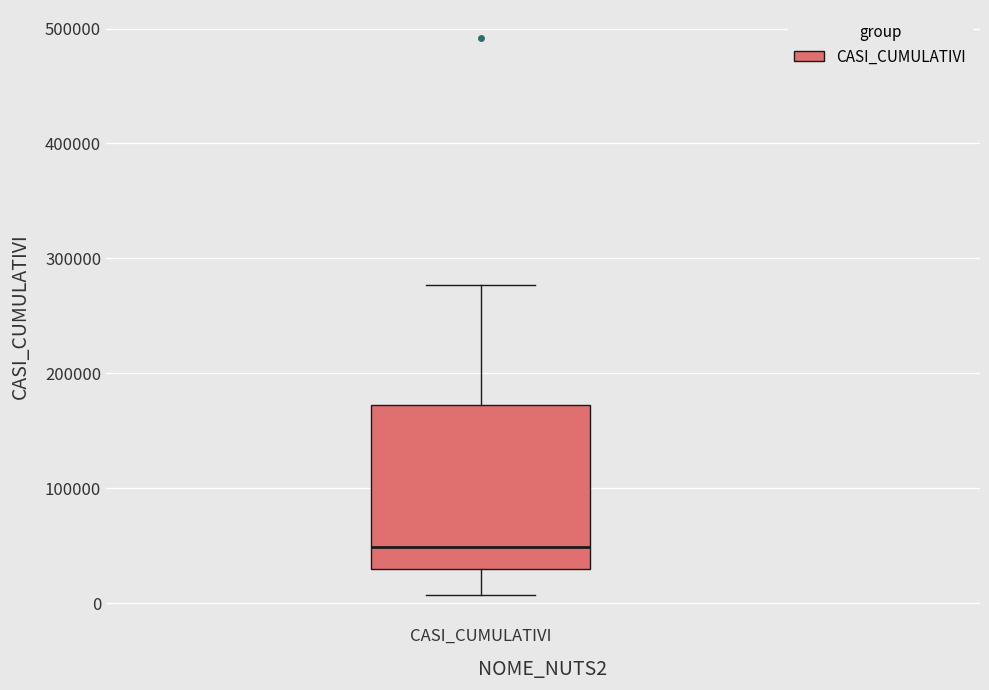

Transcribe this box plot: give where the median line is, the range the box spans, and where the two whiskers end, as read against the y-axis. The values are not printed on the chart, so give them approximately, as read against the axis.

median 50000, box 30000 to 170000, whiskers 10000 to 280000